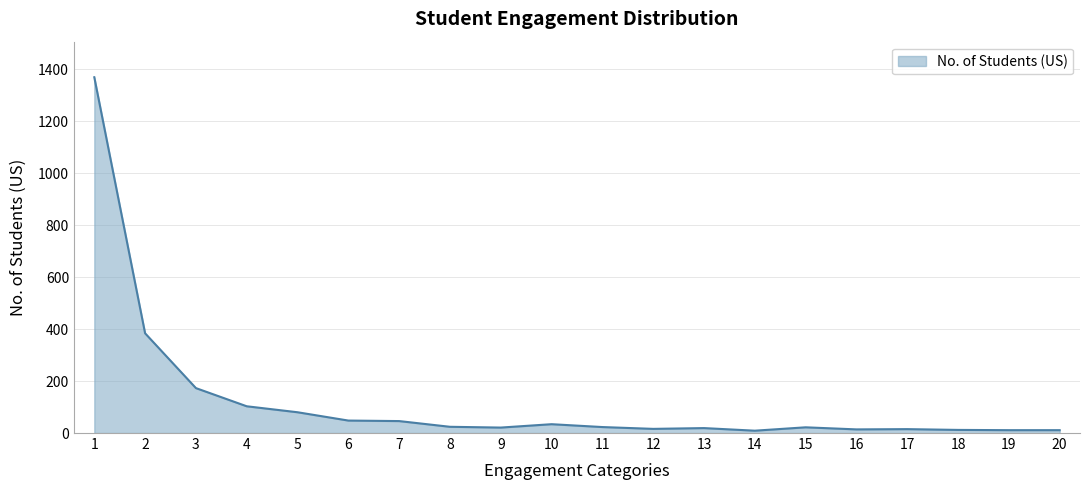

What is the maximum value shown in the chart?

1370